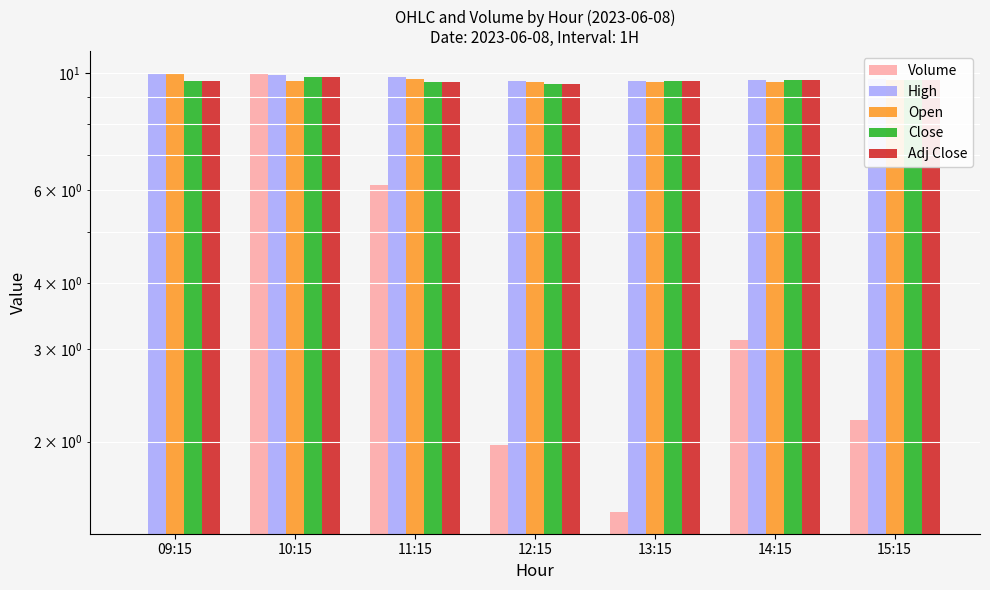

At which label is Volume closest to 5?

11:15